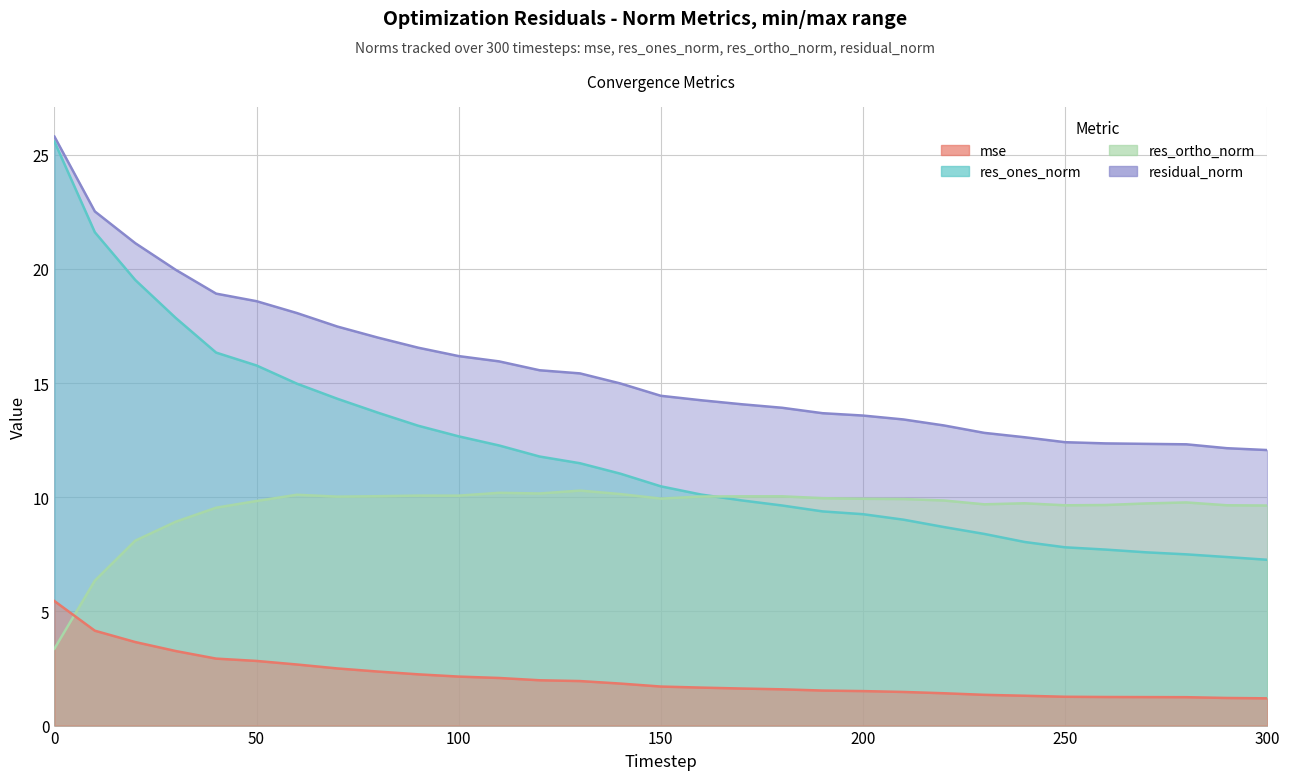

Rank the series by their average value, from highest to lowest.

residual_norm, res_ones_norm, res_ortho_norm, mse